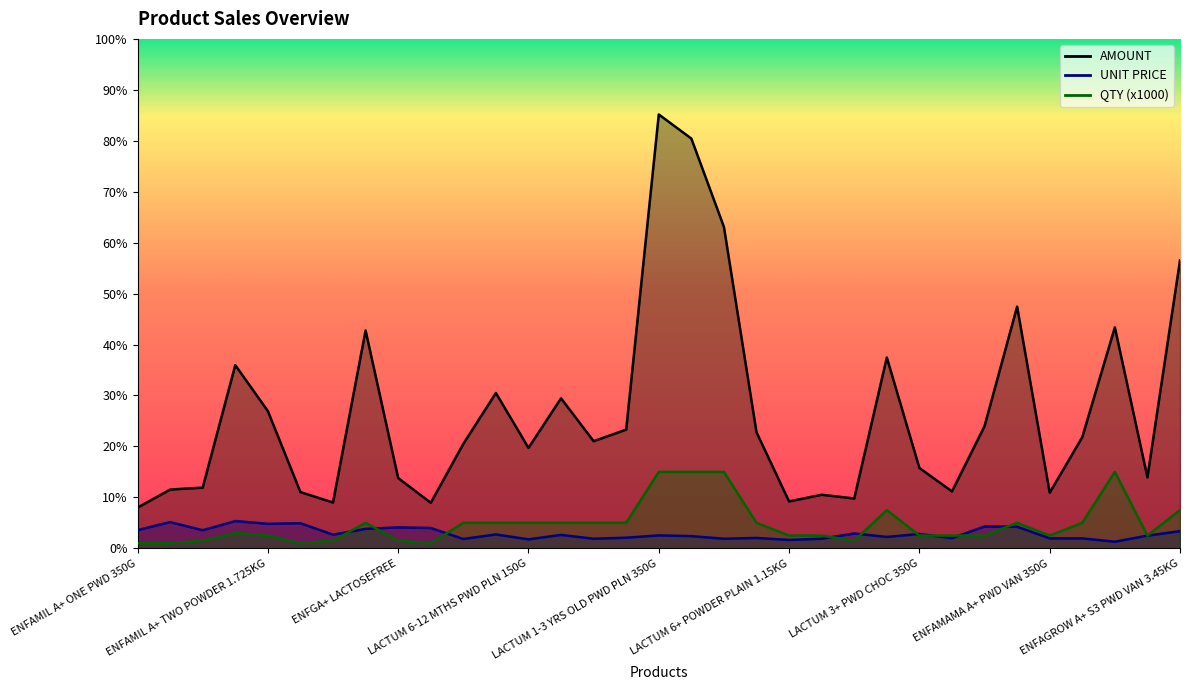

What is the greatest value displayed?

170330.1